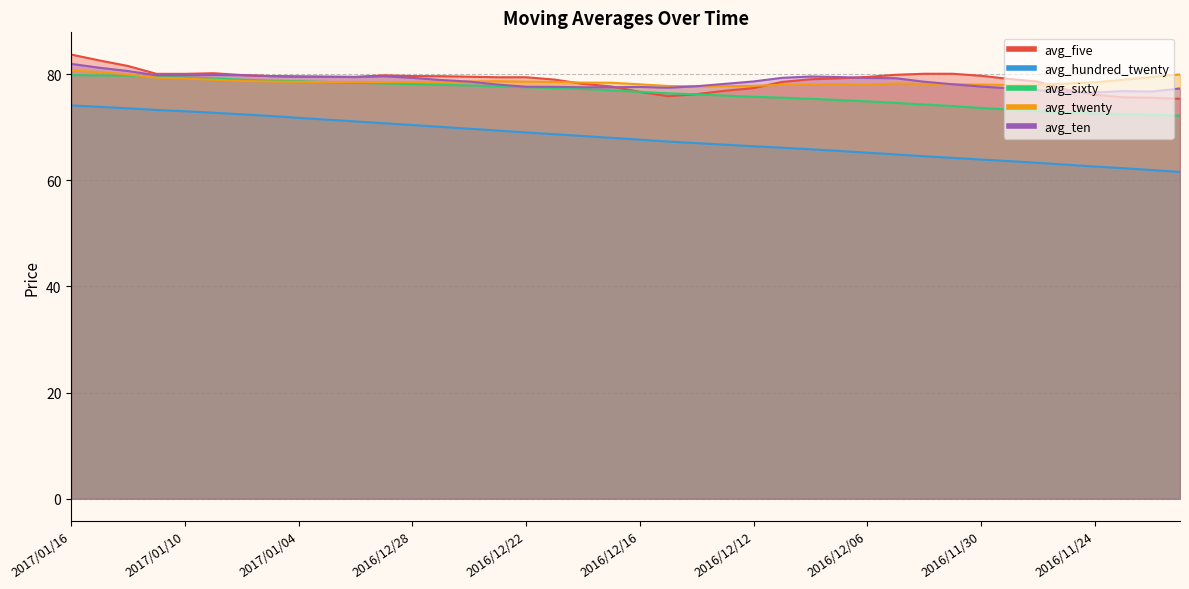

How many interior local valleys does the avg_ten series have?

5